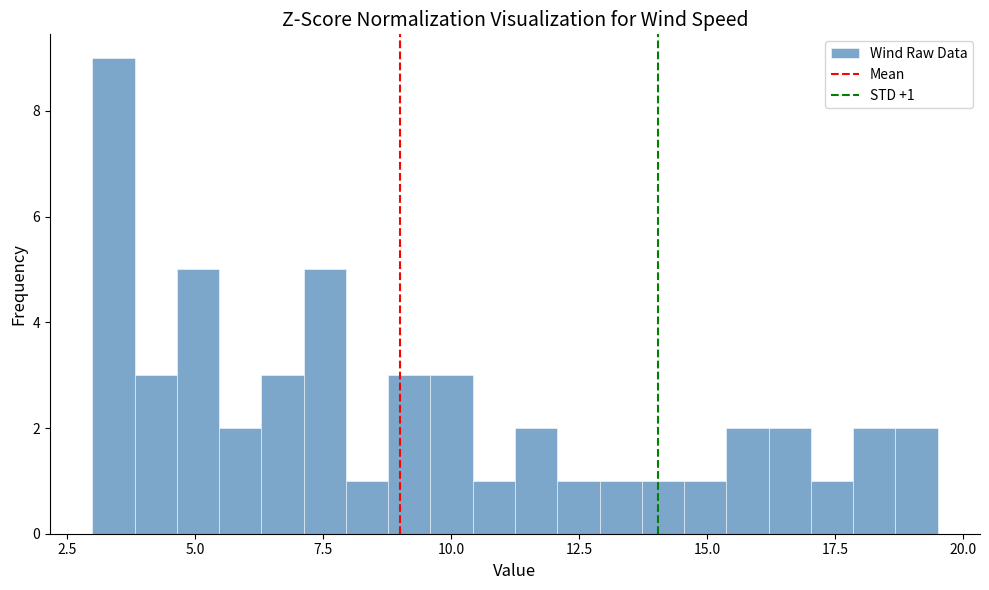

Around what value on the x-axis is the tallest bar? Give the approximate position of its centre, as read against the axis.

3.5